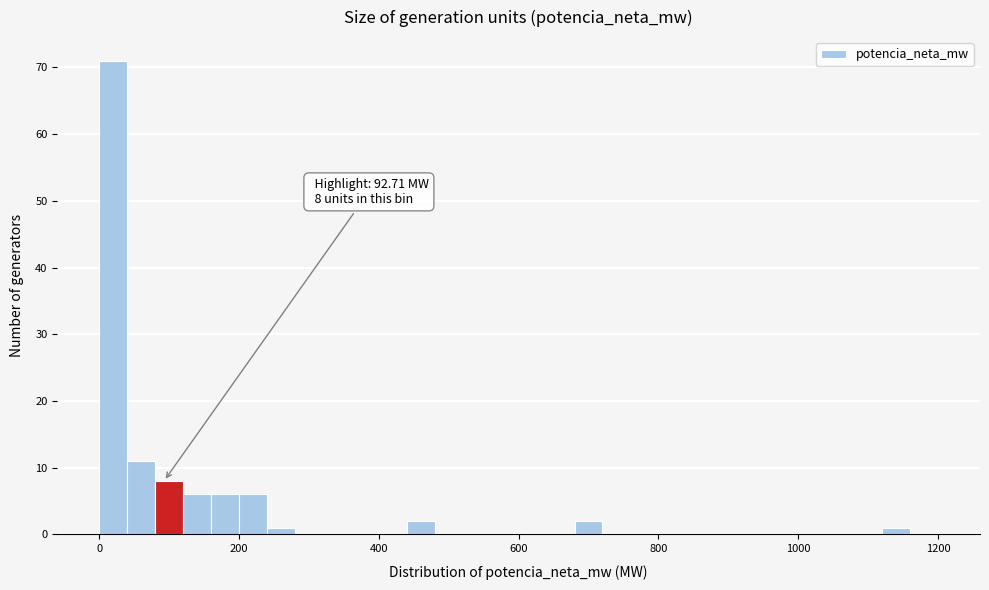

Read against the x-axis, roughly where is the centre of the tallest bar?

20